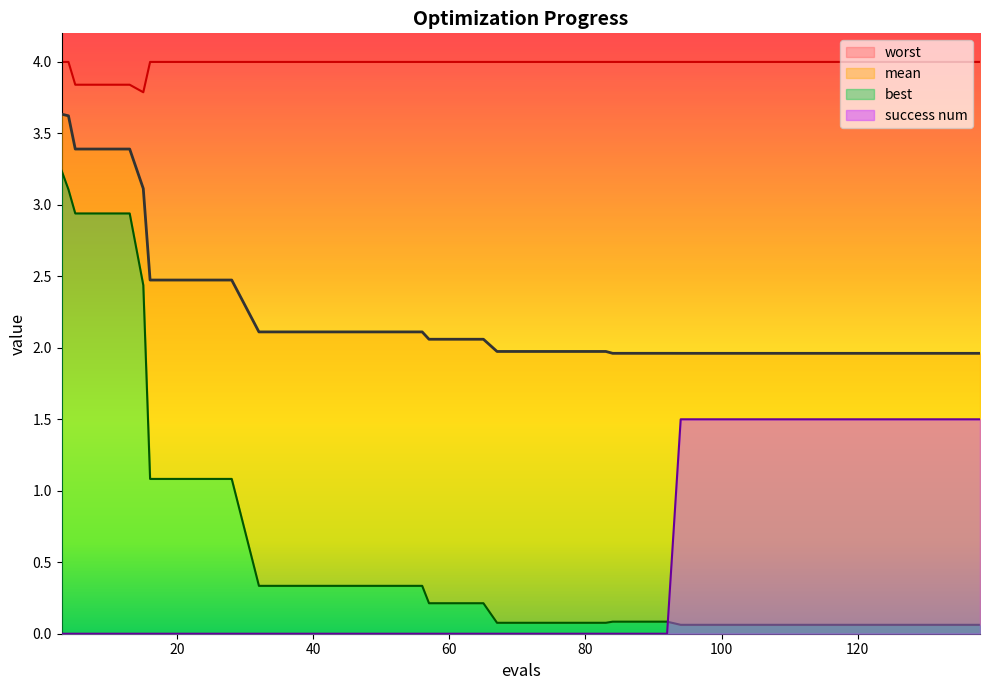

Reading left to right, transcribe all the data shown in this chart.

mean: 3.6	3.6	3.4	3.4	3.4	3.1	2.5	2.5	2.5	2.5	2.1	2.1	2.1	2.1	2.1	2.1	2.1	2.1	2.1	2.1	2.0	2.0	2.0	2.0	2.0	2.0	2.0	2.0	2.0	2.0	2.0	2.0	2.0	2.0	2.0	2.0	2.0	2.0	2.0	2.0
best: 3.2	3.1	2.9	2.9	2.9	2.4	1.1	1.1	1.1	1.1	0.3	0.3	0.3	0.3	0.3	0.3	0.3	0.2	0.2	0.2	0.1	0.1	0.1	0.1	0.1	0.1	0.1	0.1	0.1	0.1	0.1	0.1	0.1	0.1	0.1	0.1	0.1	0.1	0.1	0.1
worst: 4.0	4.0	3.8	3.8	3.8	3.8	4.0	4.0	4.0	4.0	4.0	4.0	4.0	4.0	4.0	4.0	4.0	4.0	4.0	4.0	4.0	4.0	4.0	4.0	4.0	4.0	4.0	4.0	4.0	4.0	4.0	4.0	4.0	4.0	4.0	4.0	4.0	4.0	4.0	4.0
success num: 0.0	0.0	0.0	0.0	0.0	0.0	0.0	0.0	0.0	0.0	0.0	0.0	0.0	0.0	0.0	0.0	0.0	0.0	0.0	0.0	0.0	0.0	0.0	0.0	0.0	0.0	0.0	0.0	1.5	1.5	1.5	1.5	1.5	1.5	1.5	1.5	1.5	1.5	1.5	1.5